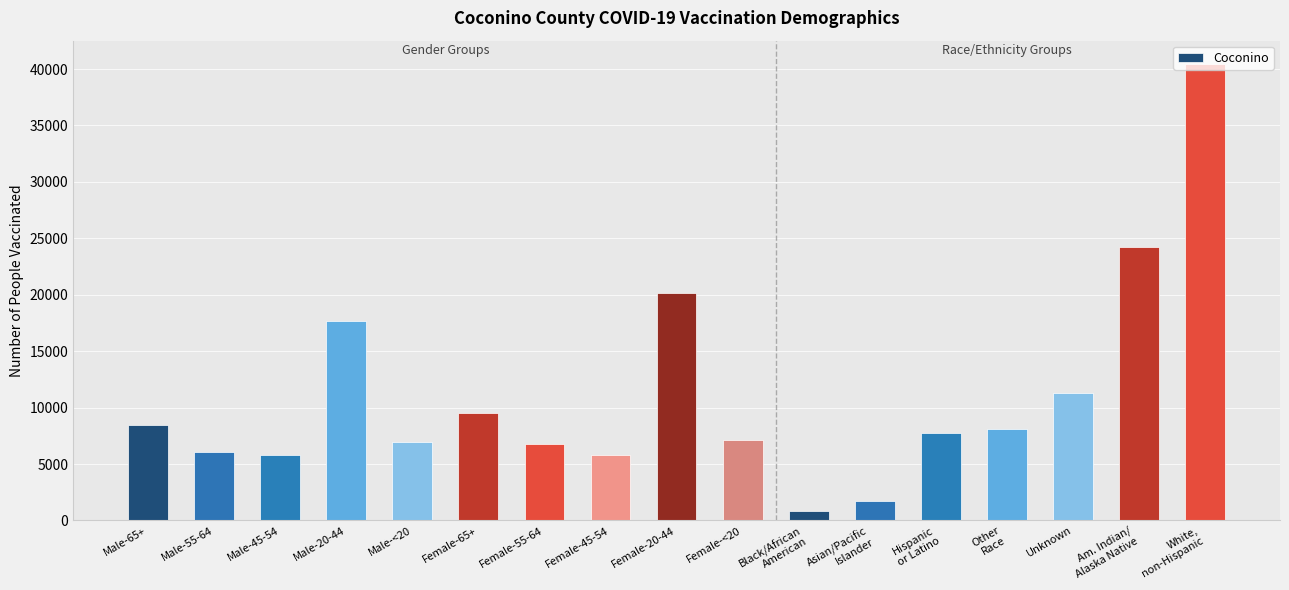

What position from the left is Asian/Pacific
Islander?

12